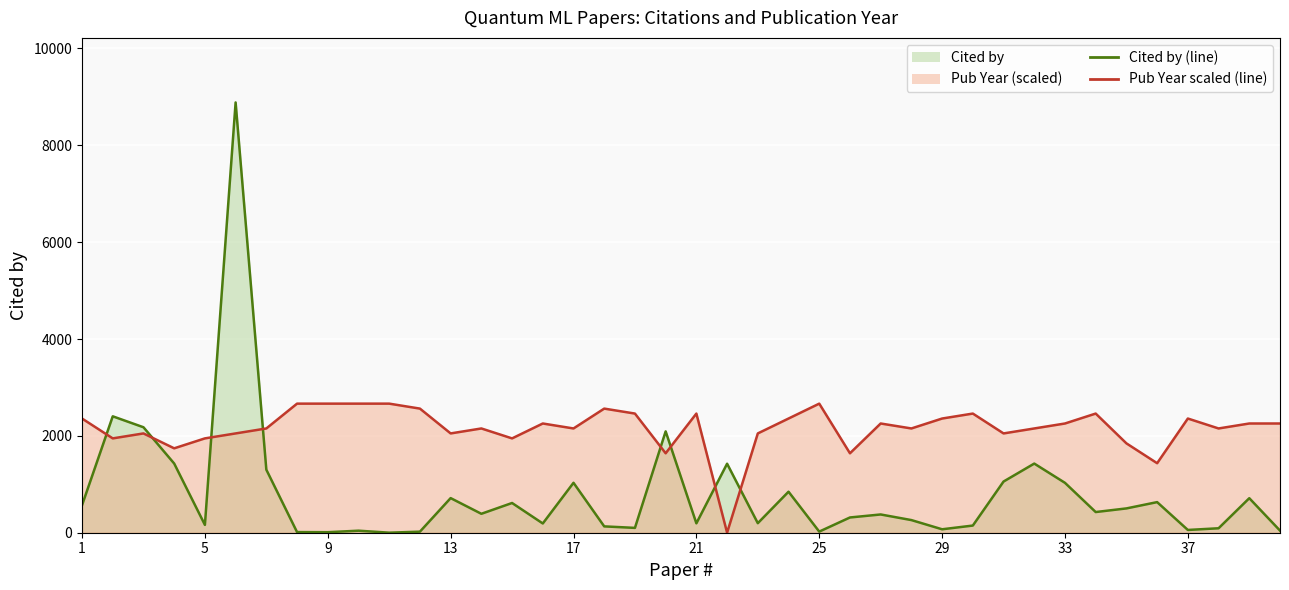

What are all the series names shown in the legend?

Cited by (line), Pub Year scaled (line)